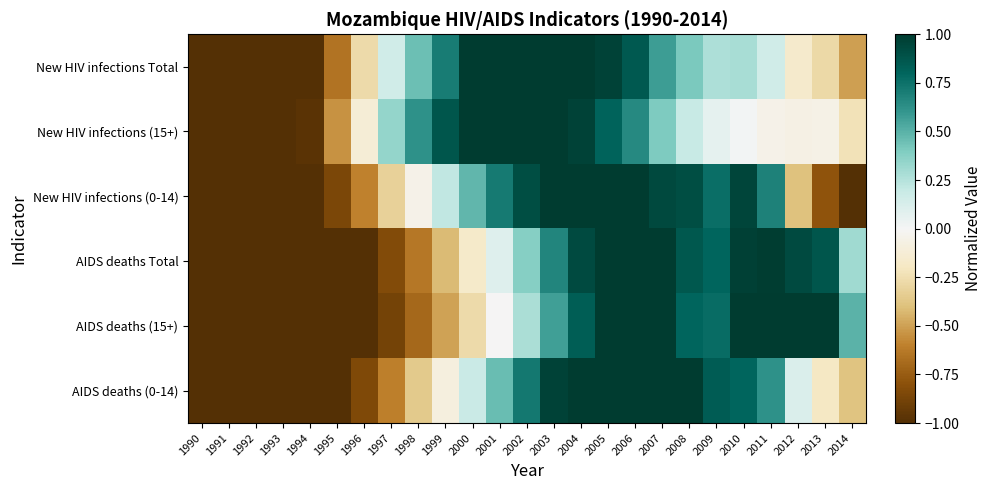

List the series in order of their peak value, lowest first.

New HIV infections Total, New HIV infections (15+), New HIV infections (0-14), AIDS deaths Total, AIDS deaths (15+), AIDS deaths (0-14)